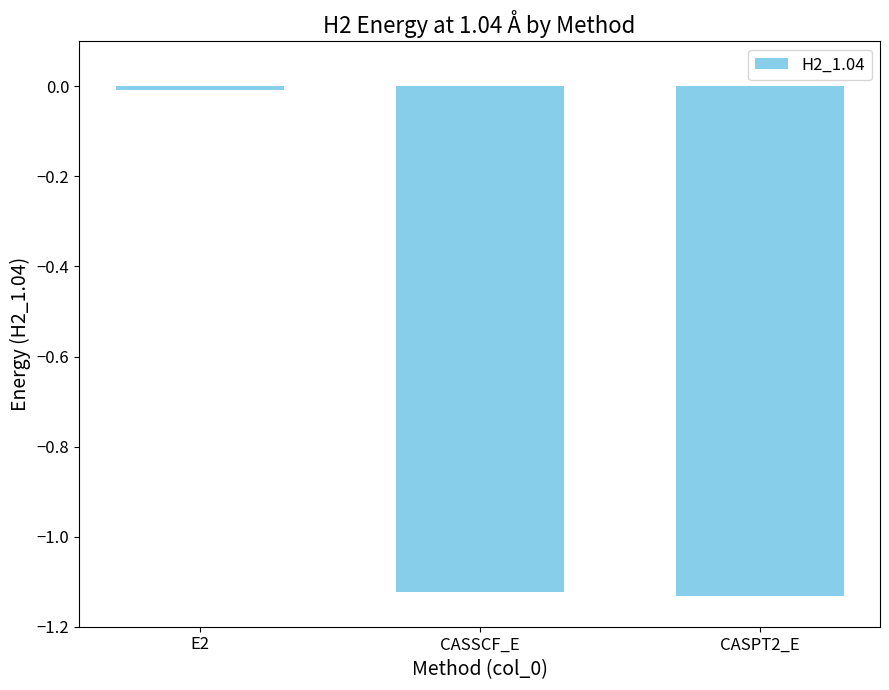

What is the sum of all values?

-2.3